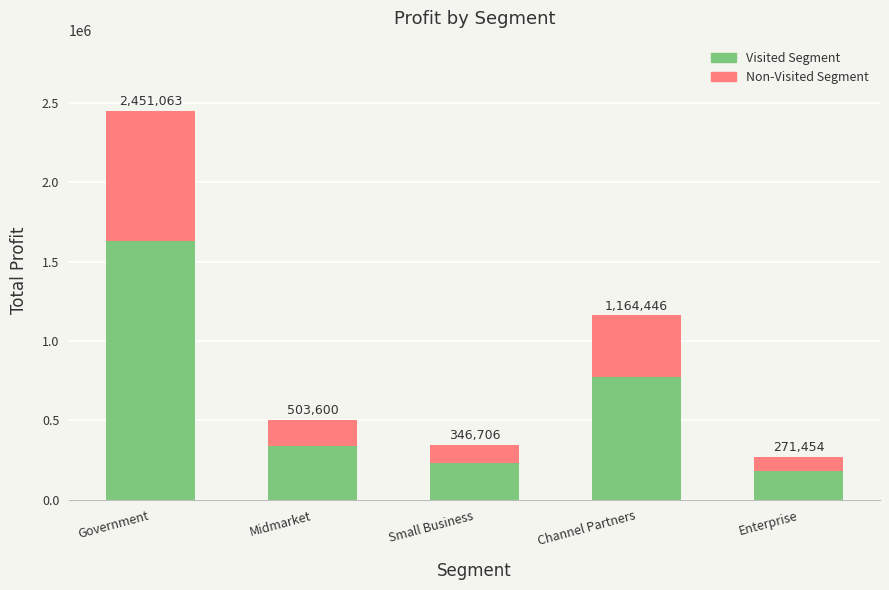

Are the bars grouped side by side (vs. stacked)?

No